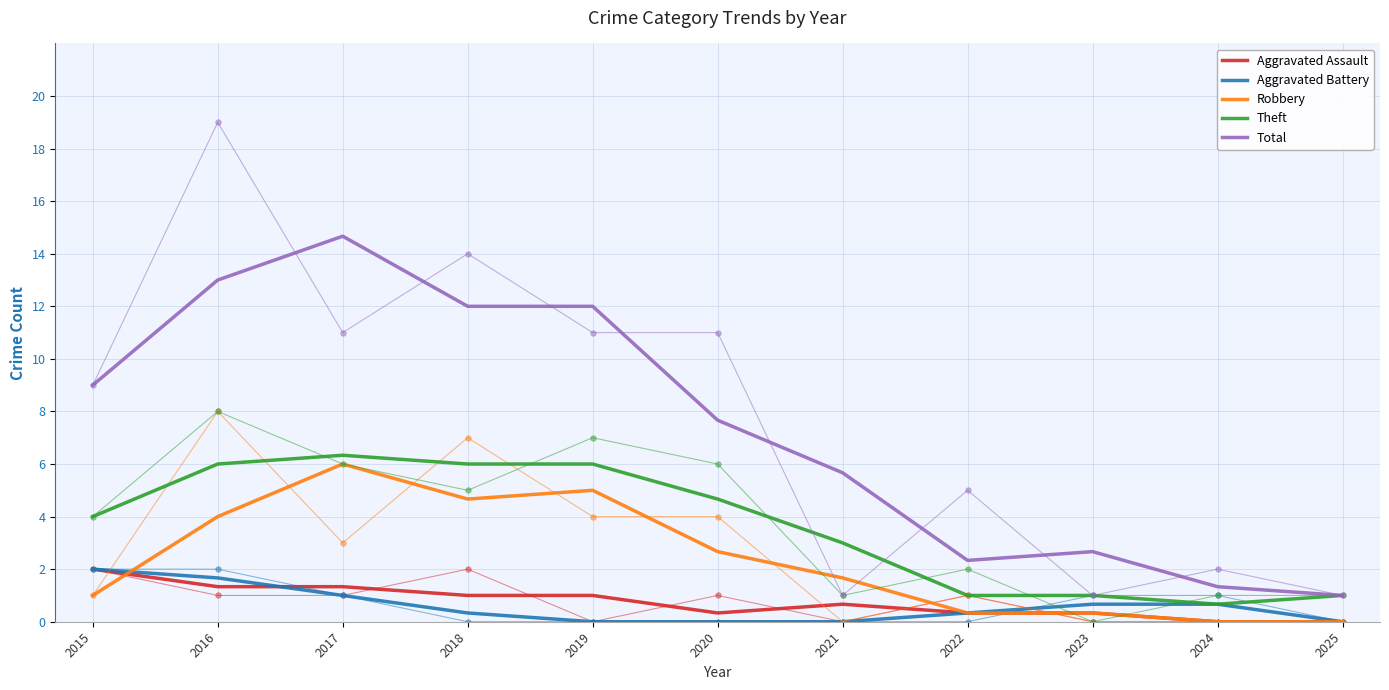

Rank the categories by Robbery value from highest to lowest.

2017, 2019, 2018, 2016, 2020, 2021, 2015, 2022, 2023, 2024, 2025